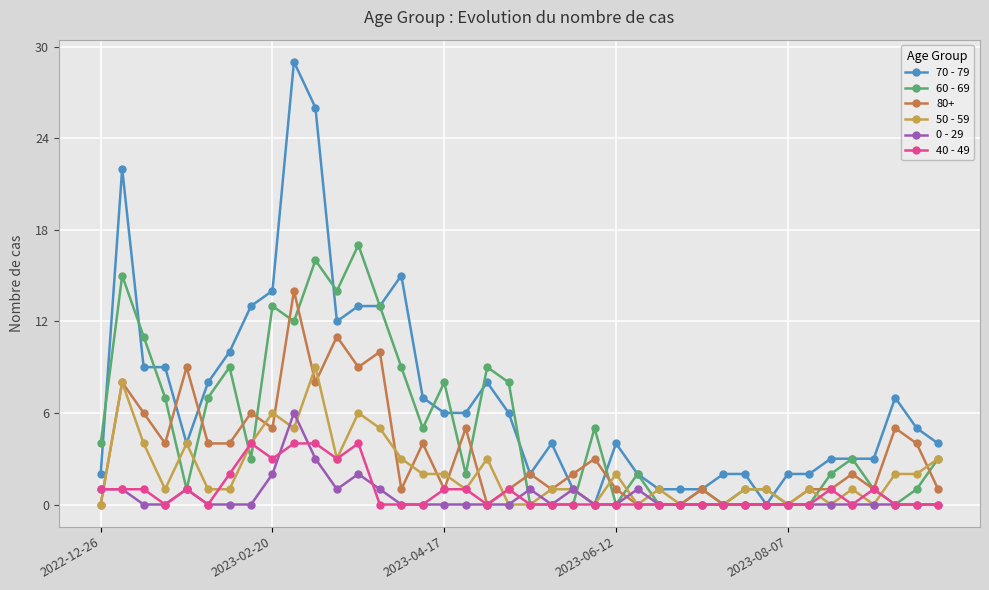

Which series has the widest spread of values?

70 - 79